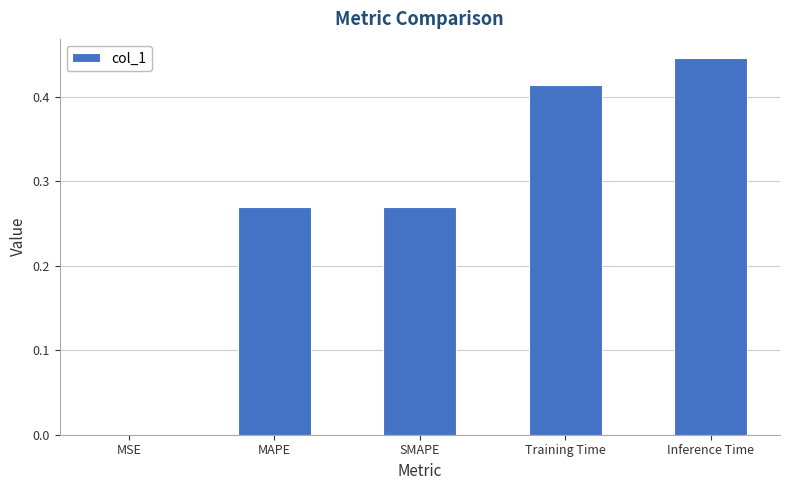

Are the bars horizontal?

No